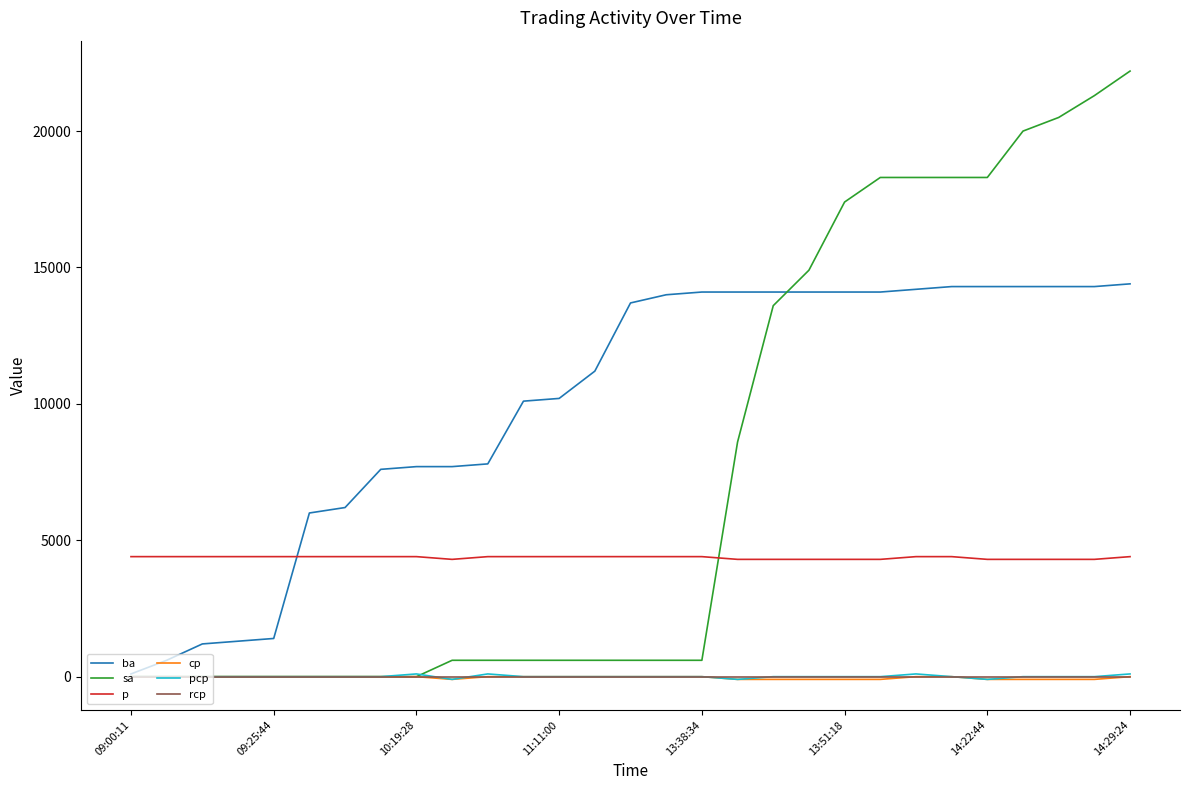

Reading right to left, list all the values displayed in this chart.

ba: 14400	14300	14300	14300	14300	14300	14200	14100	14100	14100	14100	14100	14100	14000	13700	11200	10200	10100	7800	7700	7700	7600	6200	6000	1400	1300	1200	600	100
sa: 22200	21300	20500	20000	18300	18300	18300	18300	17400	14900	13600	8600	600	600	600	600	600	600	600	600	0	0	0	0	0	0	0	0	0
p: 4400	4300	4300	4300	4300	4400	4400	4300	4300	4300	4300	4300	4400	4400	4400	4400	4400	4400	4400	4300	4400	4400	4400	4400	4400	4400	4400	4400	4400
cp: 0	-100	-100	-100	-100	0	0	-100	-100	-100	-100	-100	0	0	0	0	0	0	0	-100	0	0	0	0	0	0	0	0	0
pcp: 100	0	0	0	-100	0	100	0	0	0	0	-100	0	0	0	0	0	0	100	-100	100	0	0	0	0	0	0	0	0
rcp: 0	0	0	0	0	0	0	0	0	0	0	0	0	0	0	0	0	0	0	0	0	0	0	0	0	0	0	0	0